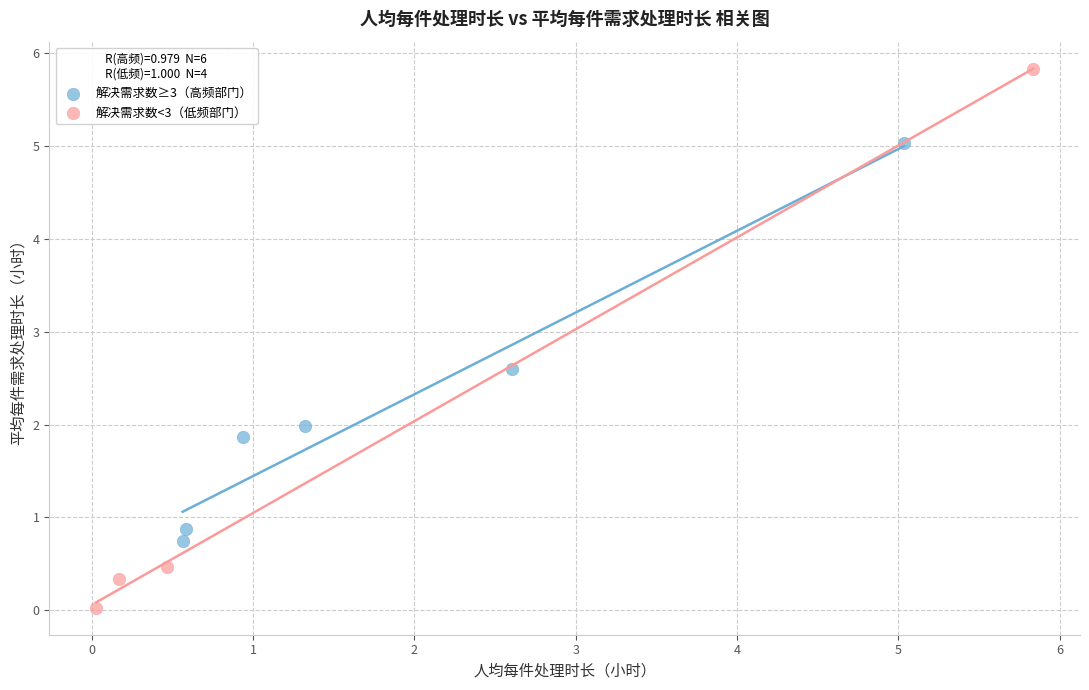

What are all the series names shown in the legend?

解决需求数≥3（高频部门）, 解决需求数<3（低频部门）